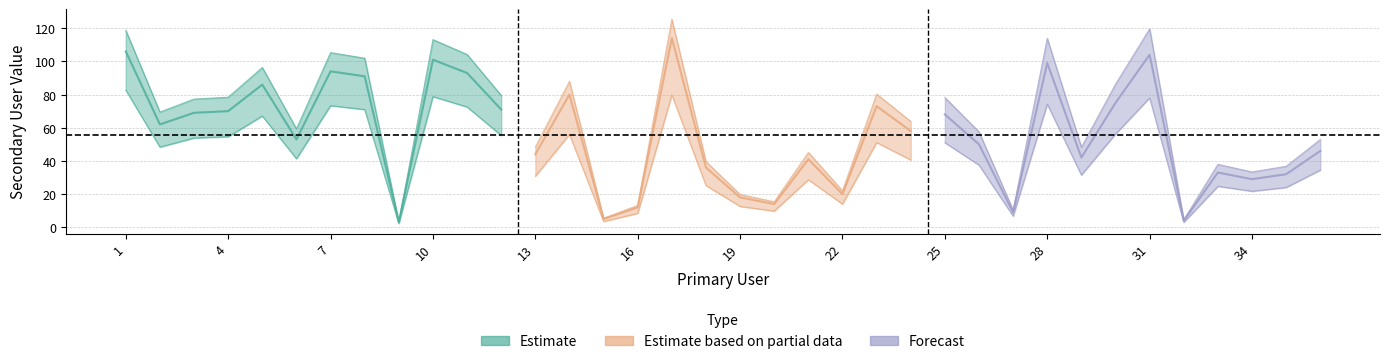

True or false: the data shows 33 at 33.

True